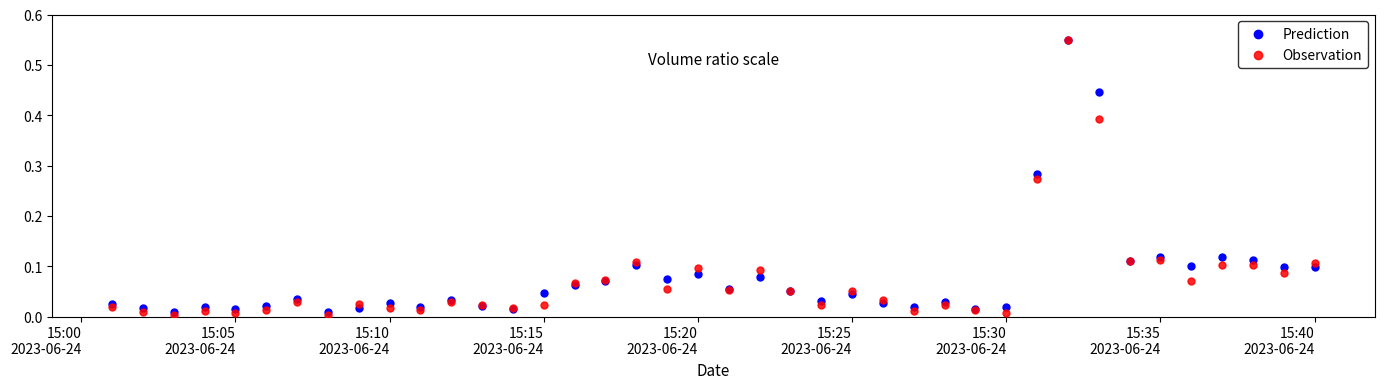

What are all the series names shown in the legend?

Prediction, Observation